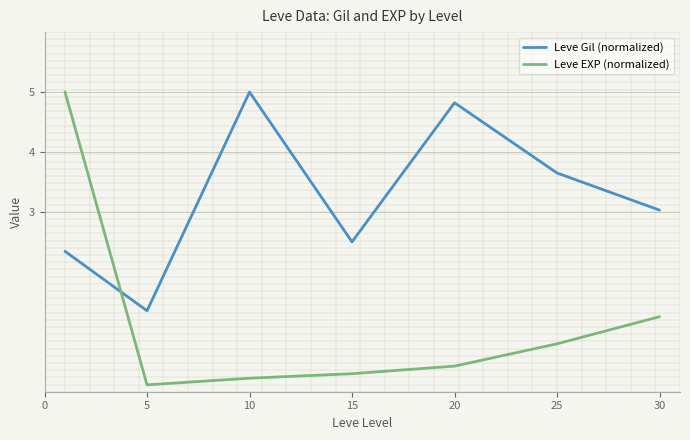

Which series has the largest range (max minus min)?

Leve EXP (normalized)